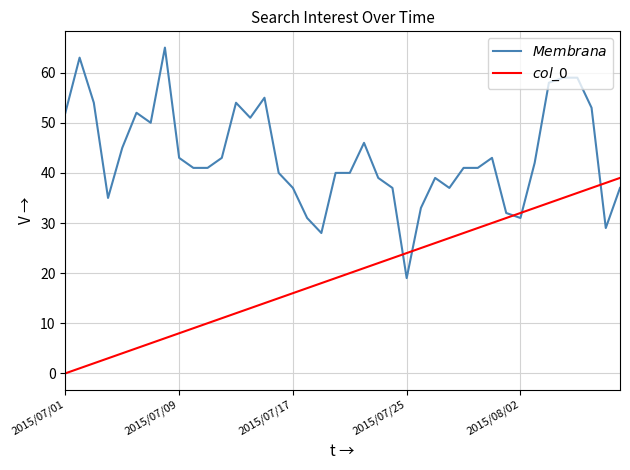

What is the maximum value shown in the chart?

65